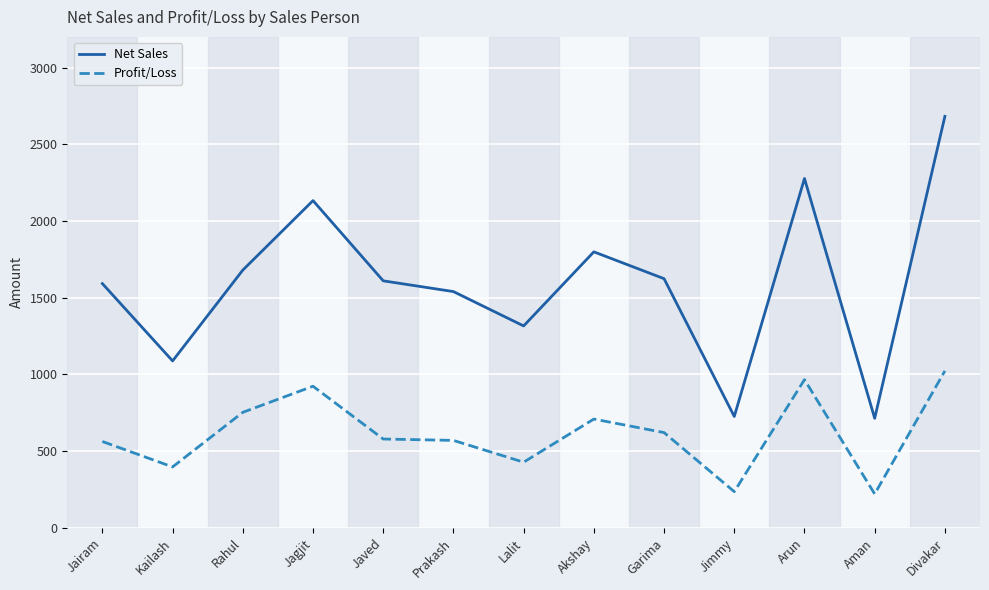

What is the spread (max minus min) of values at Jairam?

1029